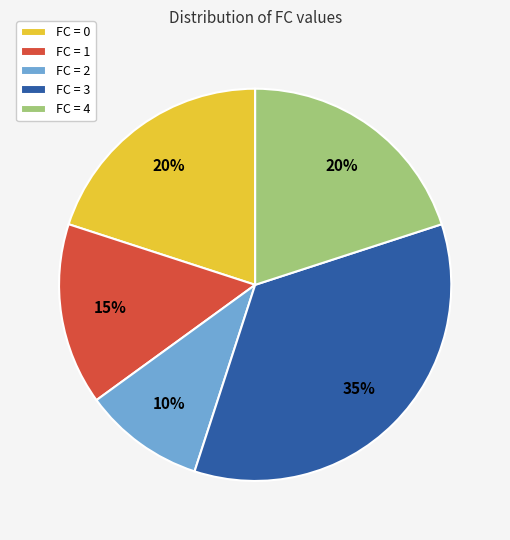

True or false: FC = 4 accounts for 20% of the total.

True